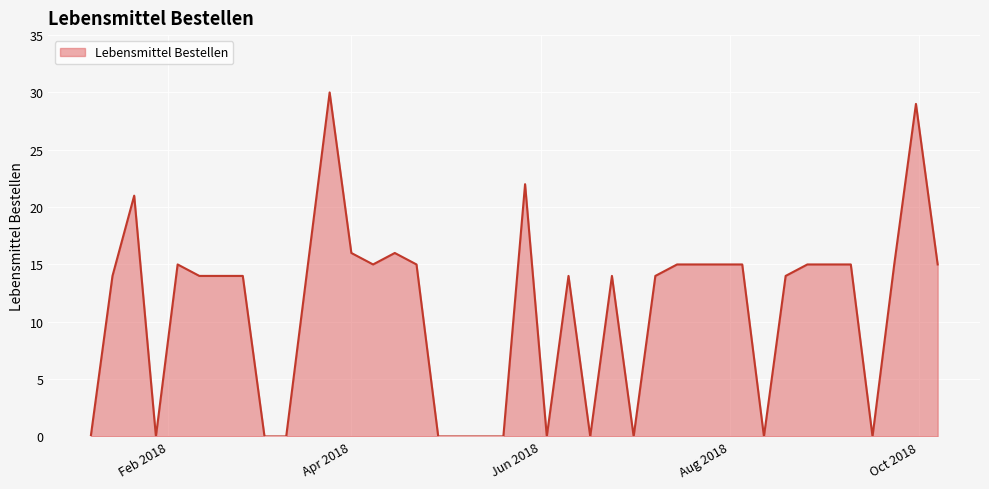

What is the maximum value shown in the chart?

30